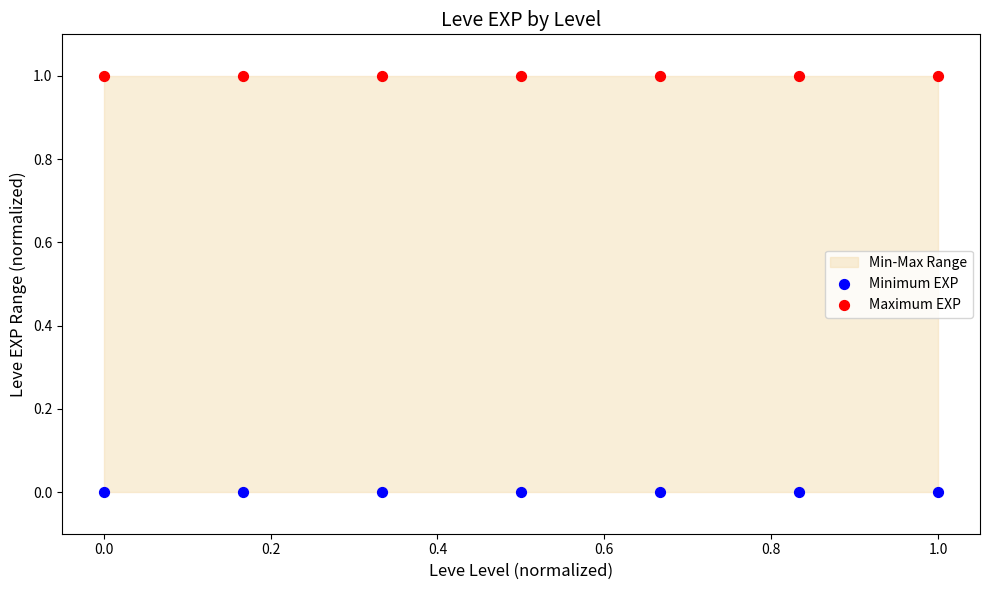

Which series has the largest Y range (max minus min)?

Minimum EXP